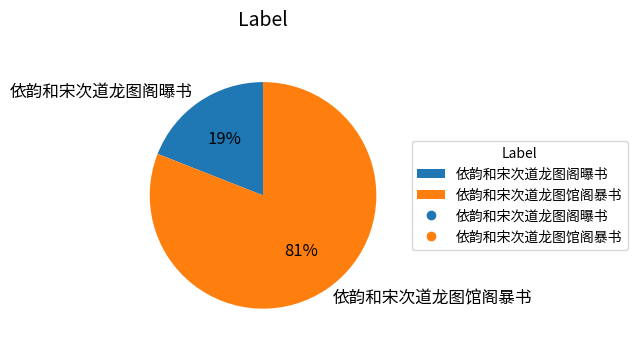

To the nearest percent, what is the difference between the largest and smallest slice percentages?

62%